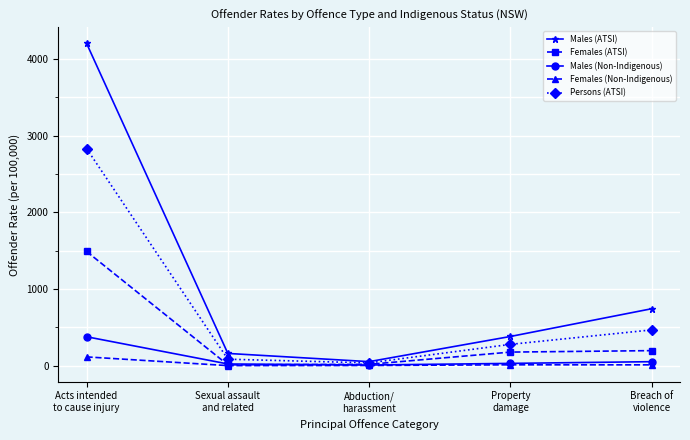

What is the difference between the second highest and minimum values in the Males (Non-Indigenous) series?

43.6